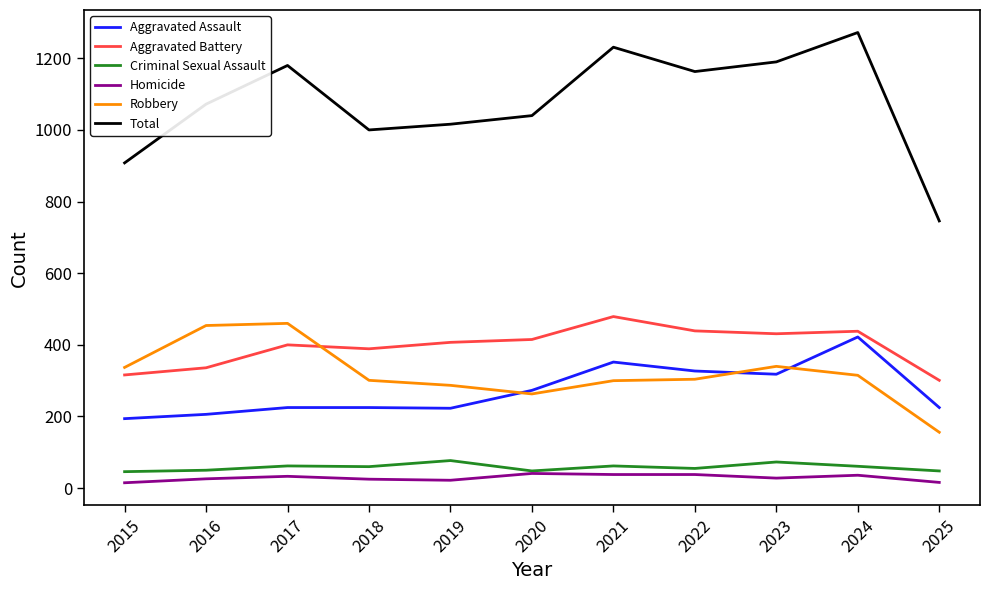

Does the chart have visible grid lines?

No